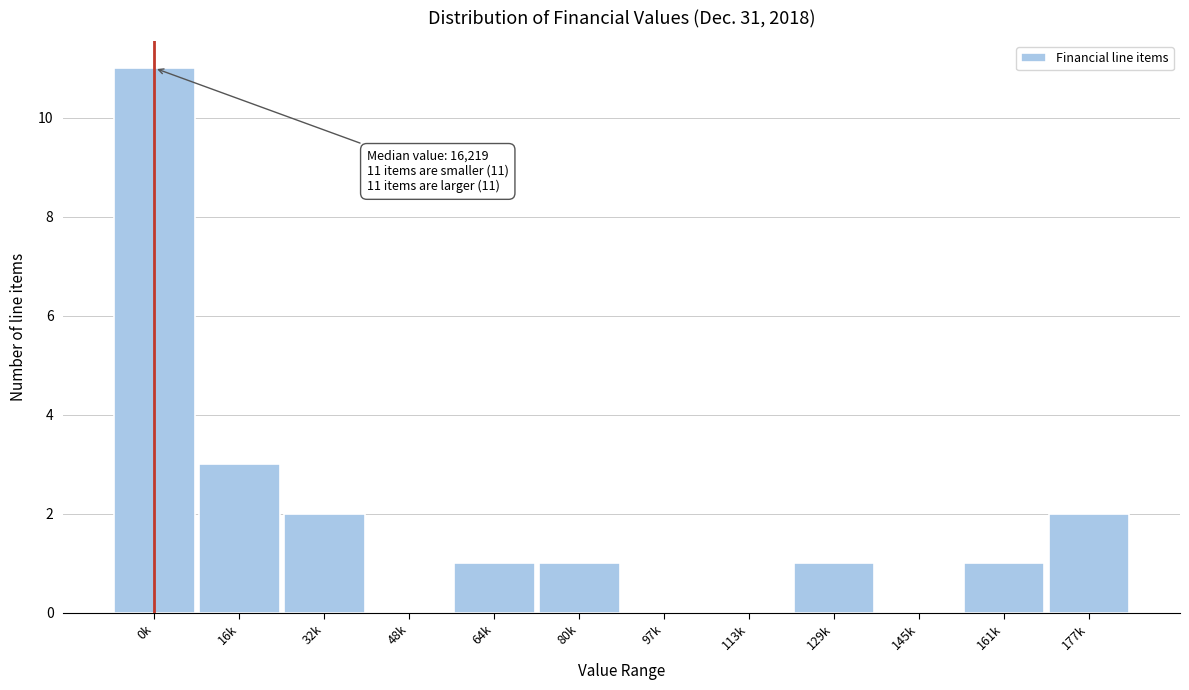

At which category does the chart reach its peak across all series?

0k